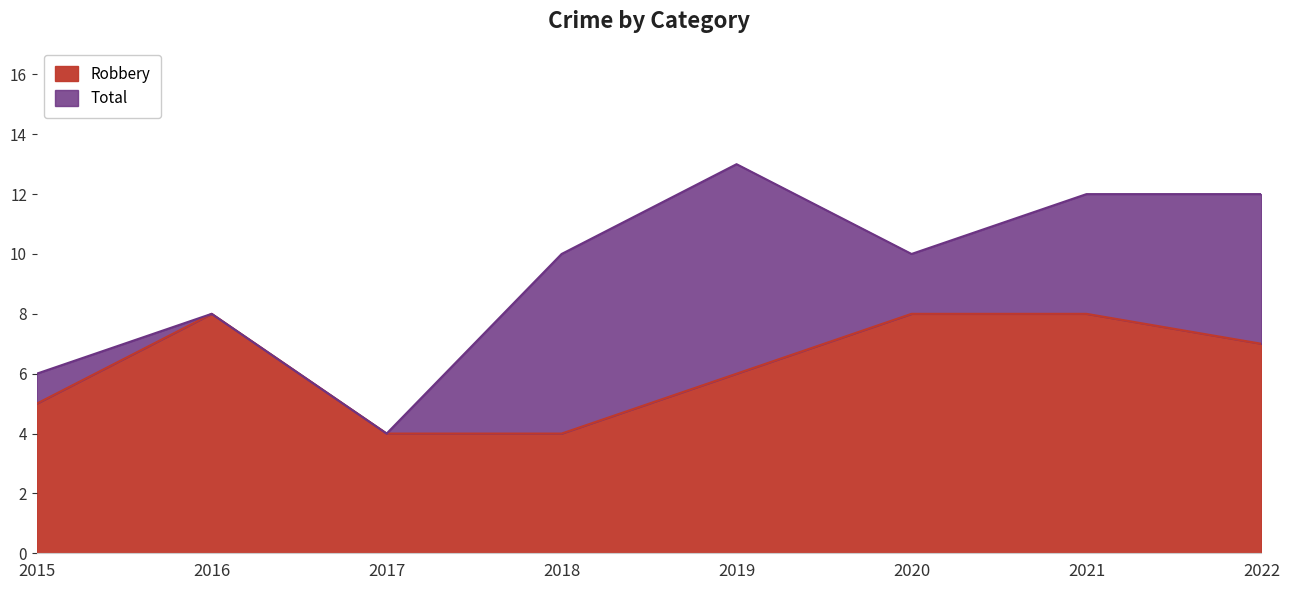

What is the maximum value shown in the chart?

13